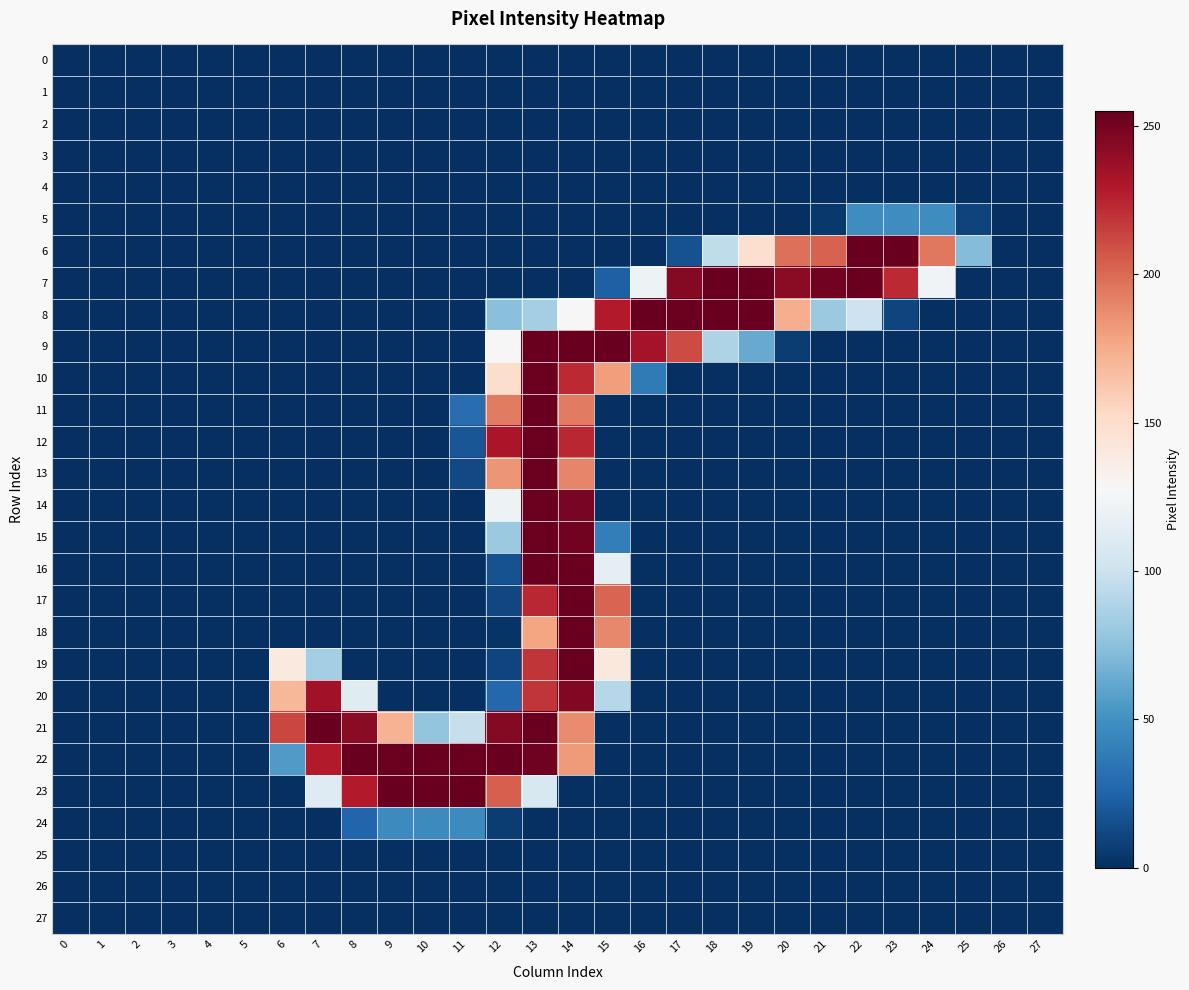

Reading left to right, extract all data points from this chart.

0: 0=0	1=0	2=0	3=0	4=0	5=0	6=0	7=0	8=0	9=0	10=0	11=0	12=0	13=0	14=0	15=0	16=0	17=0	18=0	19=0	20=0	21=0	22=0	23=0	24=0	25=0	26=0	27=0
1: 0=0	1=0	2=0	3=0	4=0	5=0	6=0	7=0	8=0	9=0	10=0	11=0	12=0	13=0	14=0	15=0	16=0	17=0	18=0	19=0	20=0	21=0	22=0	23=0	24=0	25=0	26=0	27=0
2: 0=0	1=0	2=0	3=0	4=0	5=0	6=0	7=0	8=0	9=0	10=0	11=0	12=0	13=0	14=0	15=0	16=0	17=0	18=0	19=0	20=0	21=0	22=0	23=0	24=0	25=0	26=0	27=0
3: 0=0	1=0	2=0	3=0	4=0	5=0	6=0	7=0	8=0	9=0	10=0	11=0	12=0	13=0	14=0	15=0	16=0	17=0	18=0	19=0	20=0	21=0	22=0	23=0	24=0	25=0	26=0	27=0
4: 0=0	1=0	2=0	3=0	4=0	5=0	6=0	7=0	8=0	9=0	10=0	11=0	12=0	13=0	14=0	15=0	16=0	17=0	18=0	19=0	20=0	21=0	22=0	23=0	24=0	25=0	26=0	27=0
5: 0=0	1=0	2=0	3=0	4=0	5=0	6=0	7=0	8=0	9=0	10=0	11=0	12=0	13=0	14=0	15=0	16=0	17=0	18=0	19=0	20=0	21=4	22=48	23=48	24=48	25=9	26=0	27=0
6: 0=0	1=0	2=0	3=0	4=0	5=0	6=0	7=0	8=0	9=0	10=0	11=0	12=0	13=0	14=0	15=0	16=0	17=16	18=95	19=149	20=198	21=203	22=254	23=254	24=195	25=72	26=0	27=0
7: 0=0	1=0	2=0	3=0	4=0	5=0	6=0	7=0	8=0	9=0	10=0	11=0	12=0	13=0	14=0	15=23	16=121	17=245	18=254	19=254	20=243	21=251	22=254	23=223	24=123	25=0	26=0	27=0
8: 0=0	1=0	2=0	3=0	4=0	5=0	6=0	7=0	8=0	9=0	10=0	11=0	12=74	13=84	14=128	15=229	16=254	17=254	18=254	19=254	20=174	21=80	22=101	23=10	24=0	25=0	26=0	27=0
9: 0=0	1=0	2=0	3=0	4=0	5=0	6=0	7=0	8=0	9=0	10=0	11=0	12=128	13=254	14=254	15=254	16=234	17=211	18=88	19=63	20=6	21=0	22=0	23=0	24=0	25=0	26=0	27=0
10: 0=0	1=0	2=0	3=0	4=0	5=0	6=0	7=0	8=0	9=0	10=0	11=0	12=150	13=254	14=223	15=181	16=37	17=0	18=0	19=0	20=0	21=0	22=0	23=0	24=0	25=0	26=0	27=0
11: 0=0	1=0	2=0	3=0	4=0	5=0	6=0	7=0	8=0	9=0	10=0	11=30	12=194	13=254	14=194	15=0	16=0	17=0	18=0	19=0	20=0	21=0	22=0	23=0	24=0	25=0	26=0	27=0
12: 0=0	1=0	2=0	3=0	4=0	5=0	6=0	7=0	8=0	9=0	10=0	11=18	12=232	13=254	14=224	15=0	16=0	17=0	18=0	19=0	20=0	21=0	22=0	23=0	24=0	25=0	26=0	27=0
13: 0=0	1=0	2=0	3=0	4=0	5=0	6=0	7=0	8=0	9=0	10=0	11=12	12=184	13=254	14=190	15=0	16=0	17=0	18=0	19=0	20=0	21=0	22=0	23=0	24=0	25=0	26=0	27=0
14: 0=0	1=0	2=0	3=0	4=0	5=0	6=0	7=0	8=0	9=0	10=0	11=0	12=121	13=254	14=249	15=0	16=0	17=0	18=0	19=0	20=0	21=0	22=0	23=0	24=0	25=0	26=0	27=0
15: 0=0	1=0	2=0	3=0	4=0	5=0	6=0	7=0	8=0	9=0	10=0	11=0	12=80	13=254	14=251	15=39	16=0	17=0	18=0	19=0	20=0	21=0	22=0	23=0	24=0	25=0	26=0	27=0
16: 0=0	1=0	2=0	3=0	4=0	5=0	6=0	7=0	8=0	9=0	10=0	11=0	12=16	13=254	14=254	15=116	16=0	17=0	18=0	19=0	20=0	21=0	22=0	23=0	24=0	25=0	26=0	27=0
17: 0=0	1=0	2=0	3=0	4=0	5=0	6=0	7=0	8=0	9=0	10=0	11=0	12=11	13=224	14=254	15=202	16=0	17=0	18=0	19=0	20=0	21=0	22=0	23=0	24=0	25=0	26=0	27=0
18: 0=0	1=0	2=0	3=0	4=0	5=0	6=0	7=0	8=0	9=0	10=0	11=0	12=2	13=178	14=254	15=189	16=0	17=0	18=0	19=0	20=0	21=0	22=0	23=0	24=0	25=0	26=0	27=0
19: 0=0	1=0	2=0	3=0	4=0	5=0	6=140	7=84	8=0	9=0	10=0	11=0	12=10	13=219	14=254	15=141	16=0	17=0	18=0	19=0	20=0	21=0	22=0	23=0	24=0	25=0	26=0	27=0
20: 0=0	1=0	2=0	3=0	4=0	5=0	6=170	7=235	8=112	9=0	10=0	11=0	12=27	13=219	14=246	15=91	16=0	17=0	18=0	19=0	20=0	21=0	22=0	23=0	24=0	25=0	26=0	27=0
21: 0=0	1=0	2=0	3=0	4=0	5=0	6=213	7=254	8=243	9=172	10=77	11=98	12=245	13=254	14=188	15=0	16=0	17=0	18=0	19=0	20=0	21=0	22=0	23=0	24=0	25=0	26=0	27=0
22: 0=0	1=0	2=0	3=0	4=0	5=0	6=55	7=229	8=254	9=254	10=254	11=254	12=254	13=252	14=182	15=0	16=0	17=0	18=0	19=0	20=0	21=0	22=0	23=0	24=0	25=0	26=0	27=0
23: 0=0	1=0	2=0	3=0	4=0	5=0	6=0	7=111	8=229	9=254	10=254	11=255	12=204	13=107	14=0	15=0	16=0	17=0	18=0	19=0	20=0	21=0	22=0	23=0	24=0	25=0	26=0	27=0
24: 0=0	1=0	2=0	3=0	4=0	5=0	6=0	7=0	8=26	9=46	10=46	11=46	12=6	13=0	14=0	15=0	16=0	17=0	18=0	19=0	20=0	21=0	22=0	23=0	24=0	25=0	26=0	27=0
25: 0=0	1=0	2=0	3=0	4=0	5=0	6=0	7=0	8=0	9=0	10=0	11=0	12=0	13=0	14=0	15=0	16=0	17=0	18=0	19=0	20=0	21=0	22=0	23=0	24=0	25=0	26=0	27=0
26: 0=0	1=0	2=0	3=0	4=0	5=0	6=0	7=0	8=0	9=0	10=0	11=0	12=0	13=0	14=0	15=0	16=0	17=0	18=0	19=0	20=0	21=0	22=0	23=0	24=0	25=0	26=0	27=0
27: 0=0	1=0	2=0	3=0	4=0	5=0	6=0	7=0	8=0	9=0	10=0	11=0	12=0	13=0	14=0	15=0	16=0	17=0	18=0	19=0	20=0	21=0	22=0	23=0	24=0	25=0	26=0	27=0